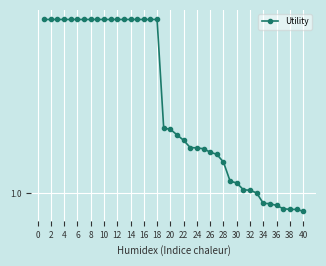

Is this an area chart (filled region under the line)?

No